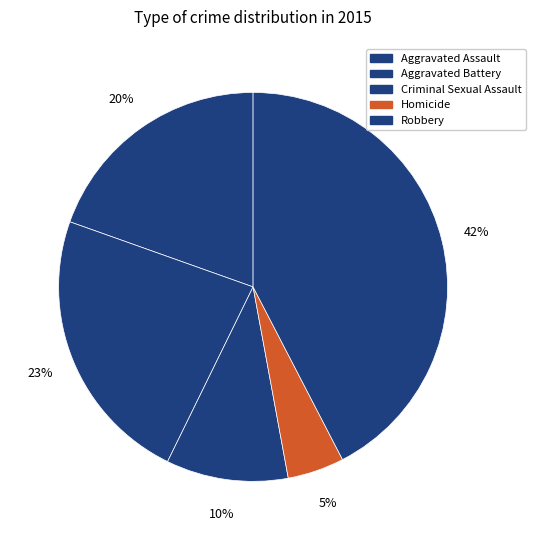

What is the smallest slice in the pie chart?

Homicide